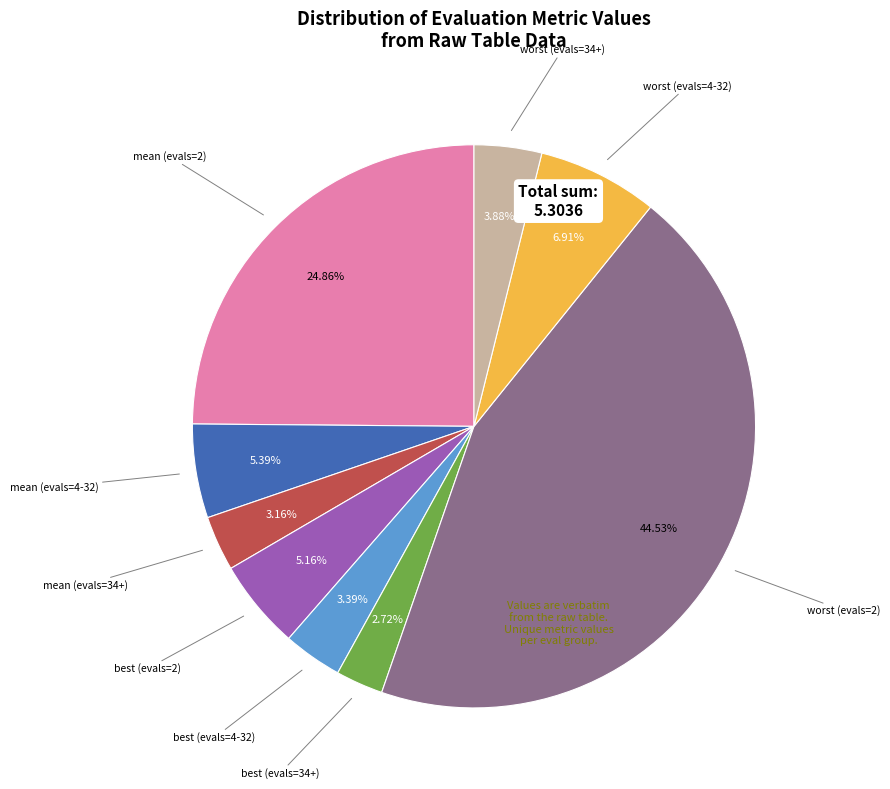

Does best (evals=4-32) account for over 50% of the chart?

No